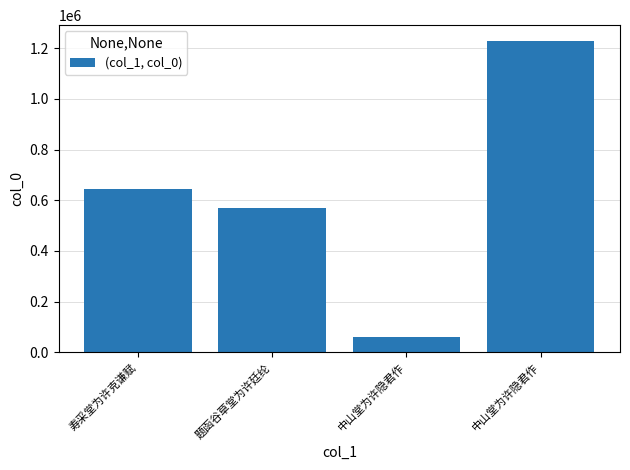

What is the sum of the values at 中山堂为许隐君作 and 中山堂为许隐君作?

1289311